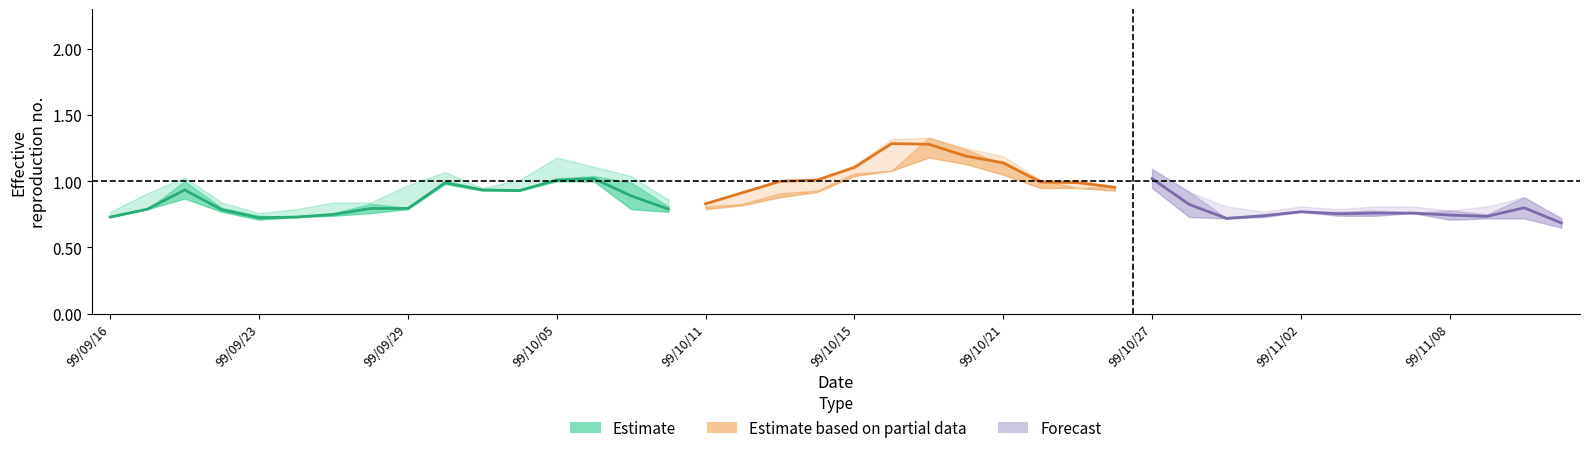

What is the total value across all series at 19?

3.9